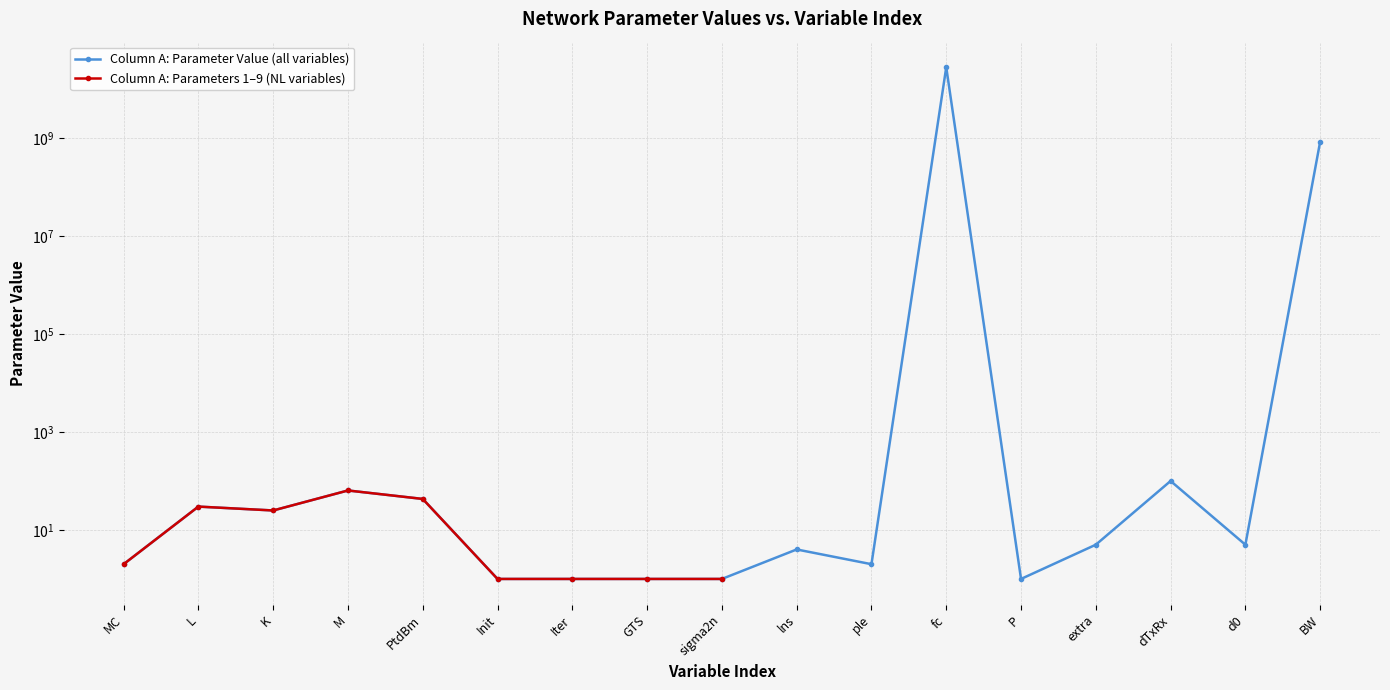

List the labels in order of value, largest first.

fc, BW, dTxRx, M, PtdBm, L, K, extra, d0, lns, MC, ple, Init, Iter, GTS, sigma2n, P